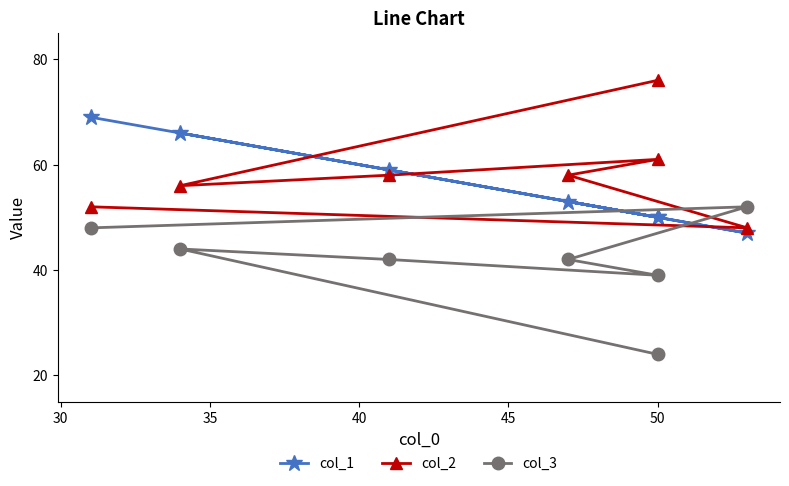

What is the lowest value of the col_3 series?

24